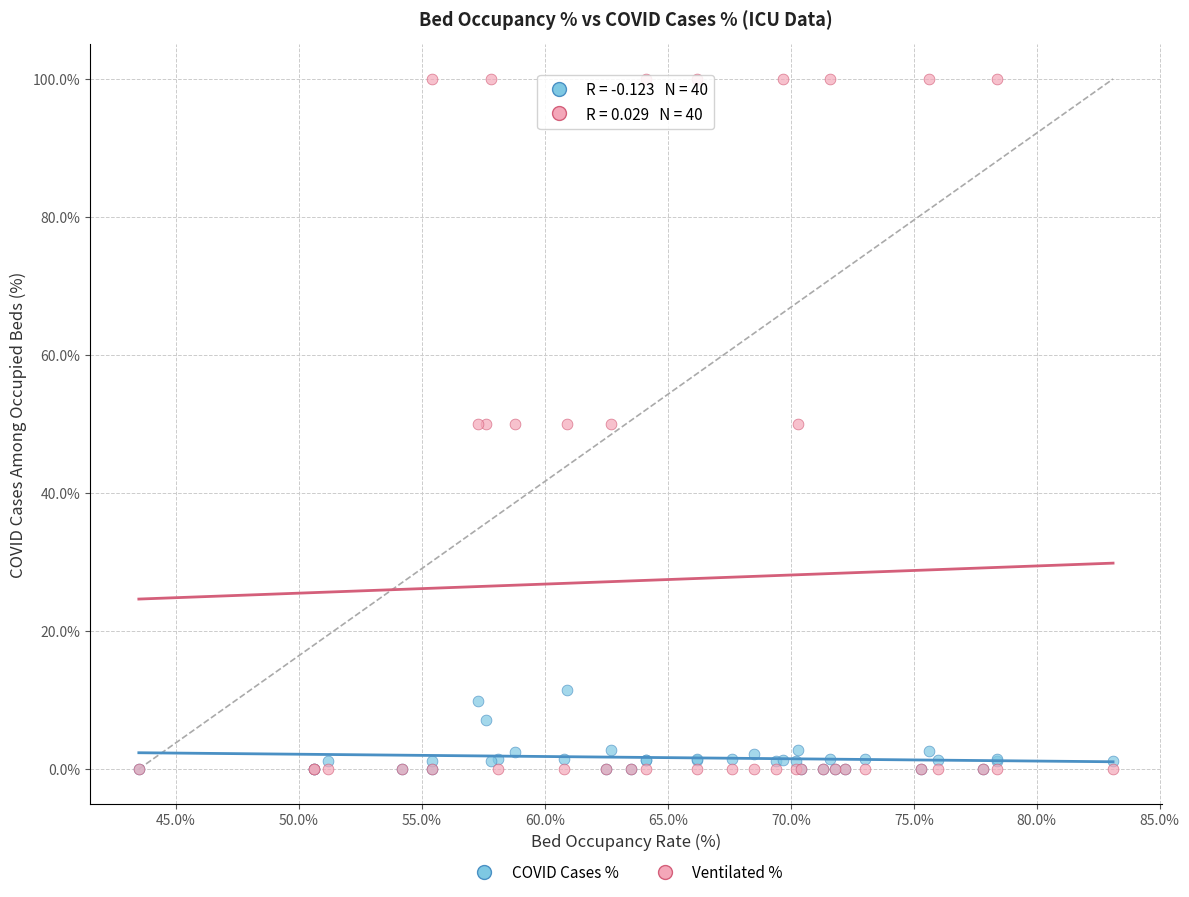

Which series has the largest Y range (max minus min)?

Ventilated %